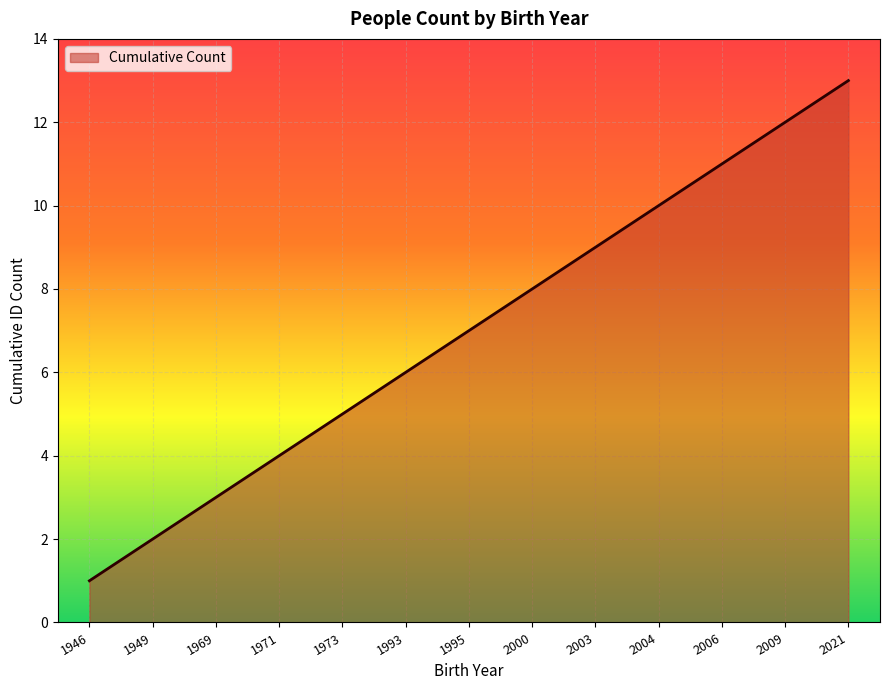

What is the change in value from 1995 to 2009?

+5